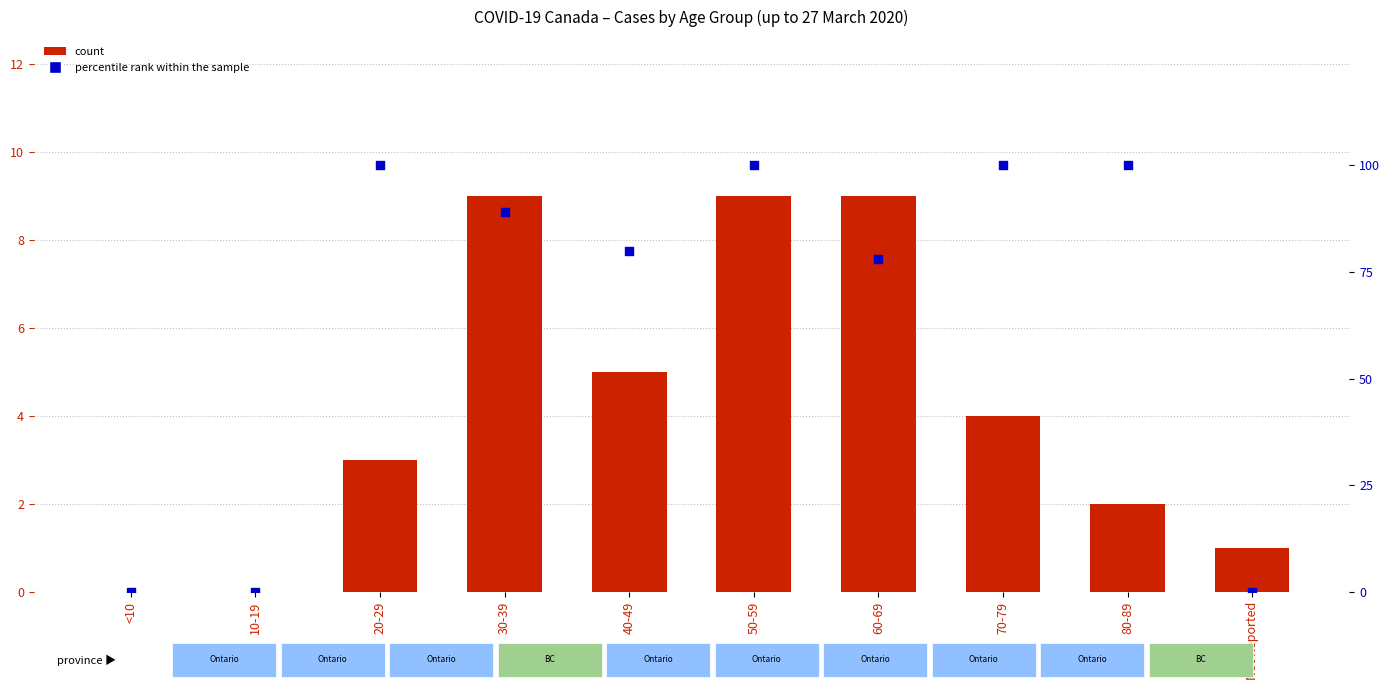

Which series contains the lowest Y value?

count